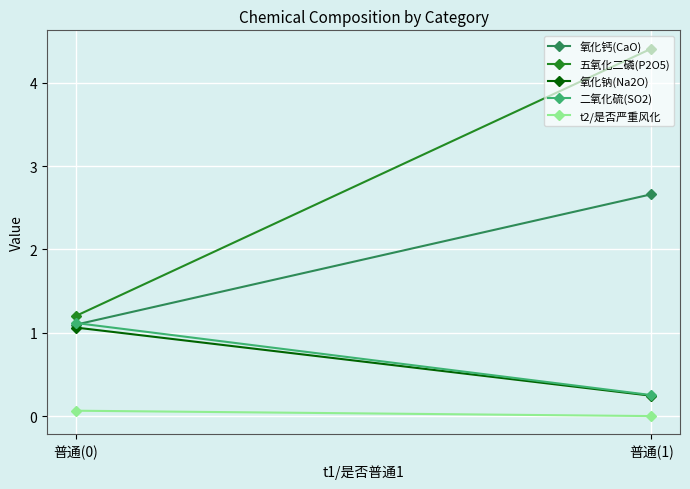

Which category has the lowest value across all series?

普通(1)